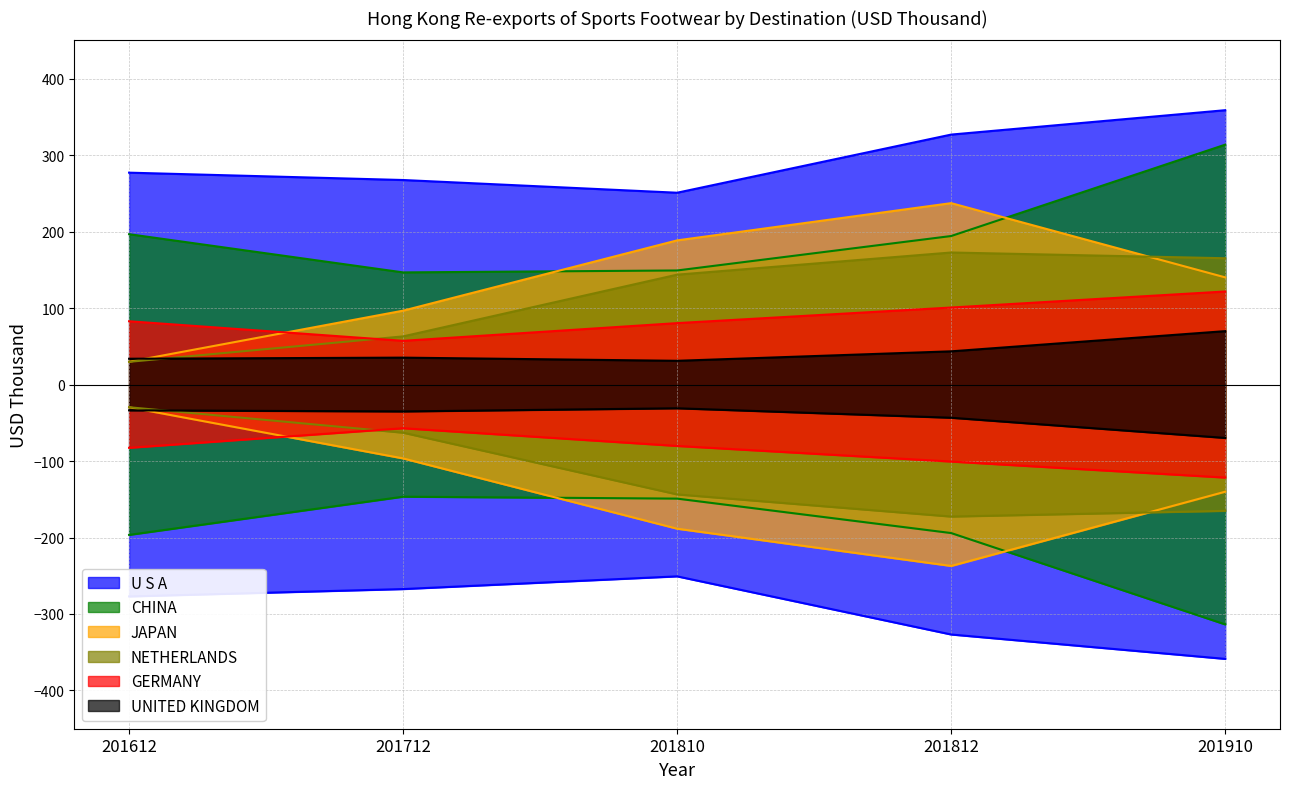

Between which two adjacent categories do GERMANY and JAPAN first intersect?

201612 and 201712